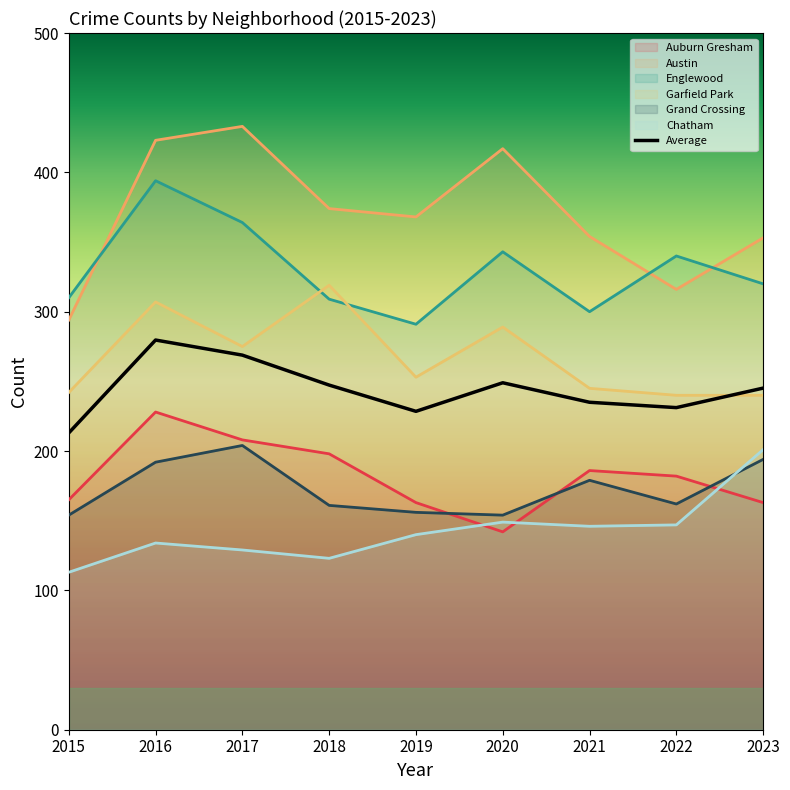

What is the difference between the second highest and minimum values?

55.8